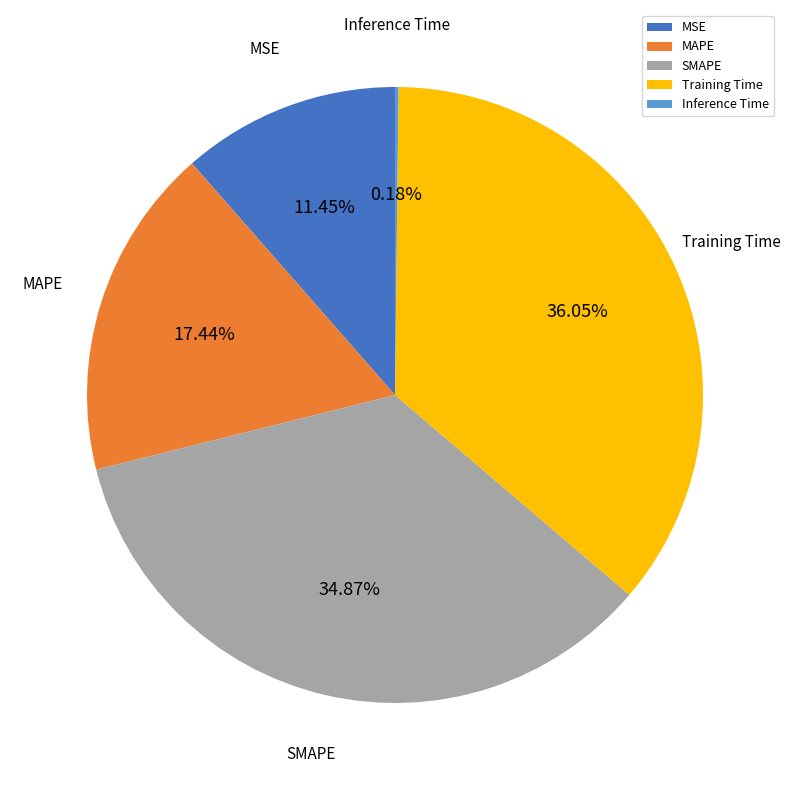

Is there any slice that represents more than half of the pie?

No